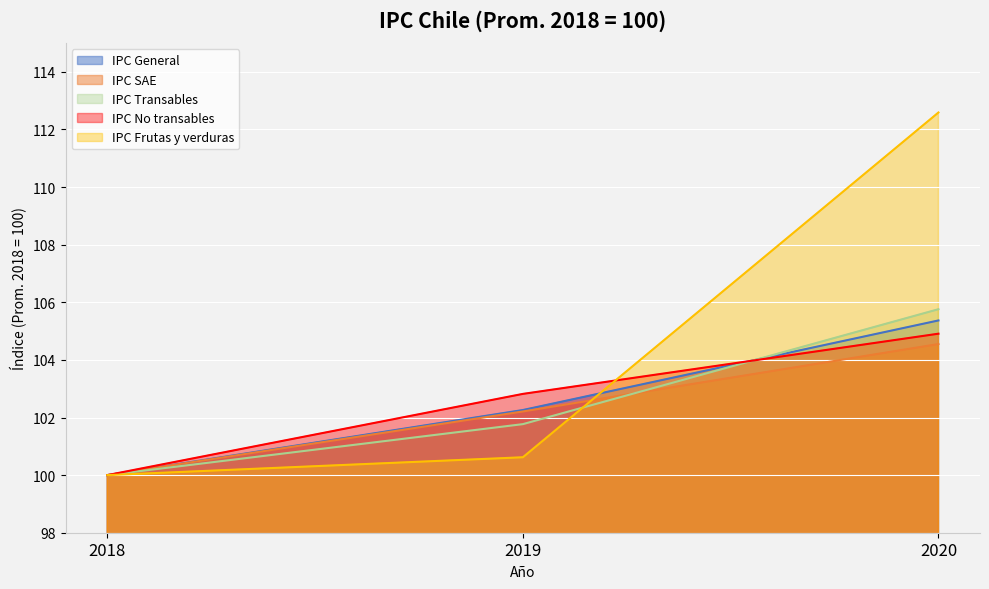

Reading right to left, what are all the values shown in this chart?

IPC General: 105.4	102.3	100.0
IPC SAE: 104.5	102.2	100.0
IPC Transables: 105.8	101.8	100.0
IPC No transables: 104.9	102.8	100.0
IPC Frutas y verduras: 112.6	100.6	100.0